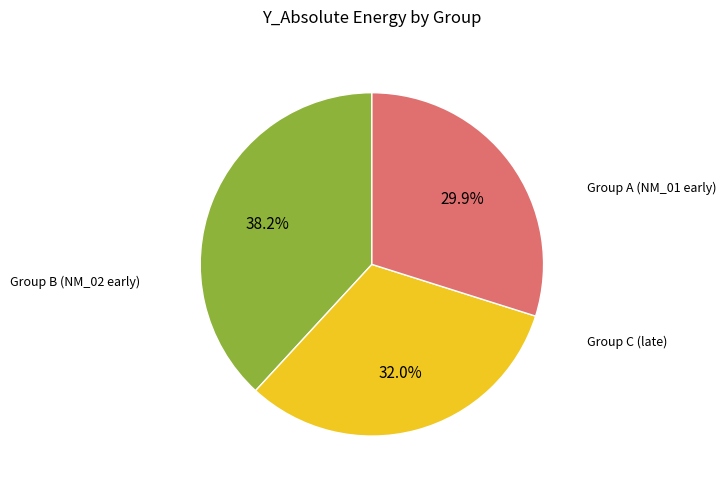

How many segments does this pie chart have?

3